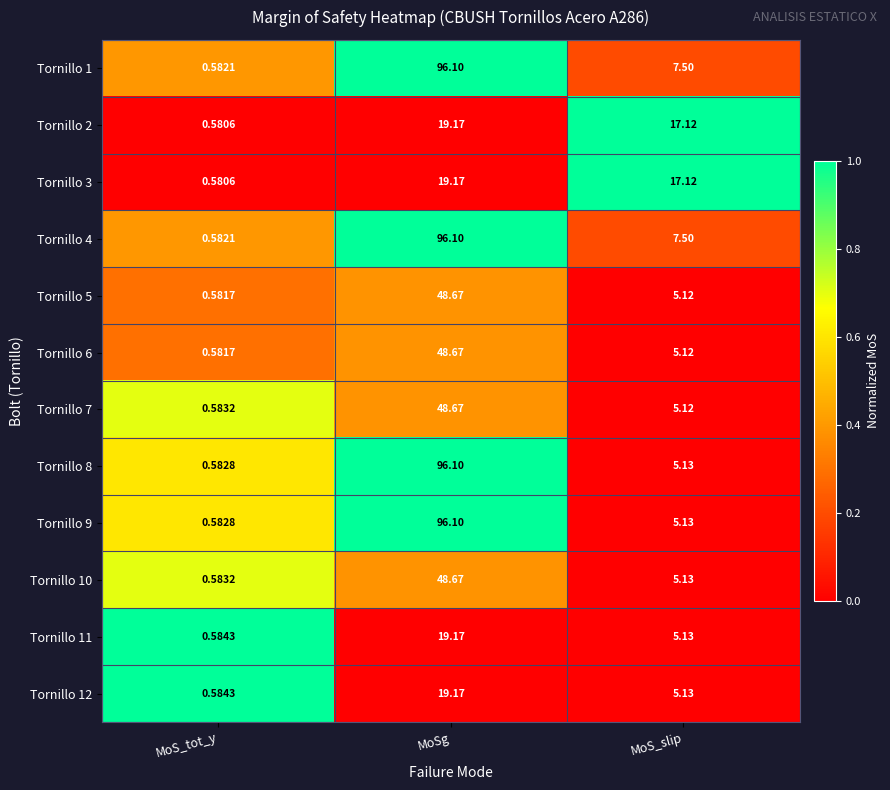

How many categories are shown in the chart?

3